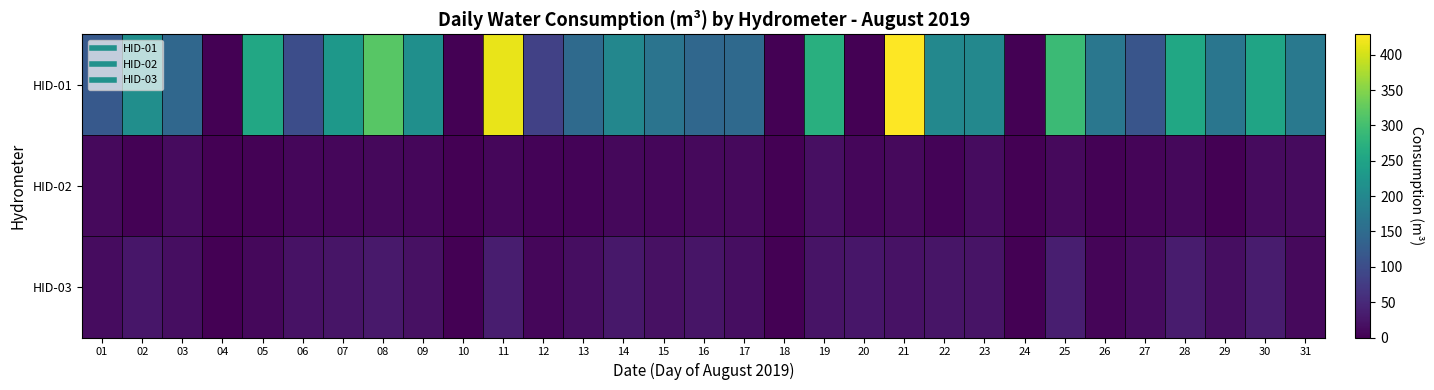

At 12, list the series in order from largest to smallest.

HID-01, HID-03, HID-02